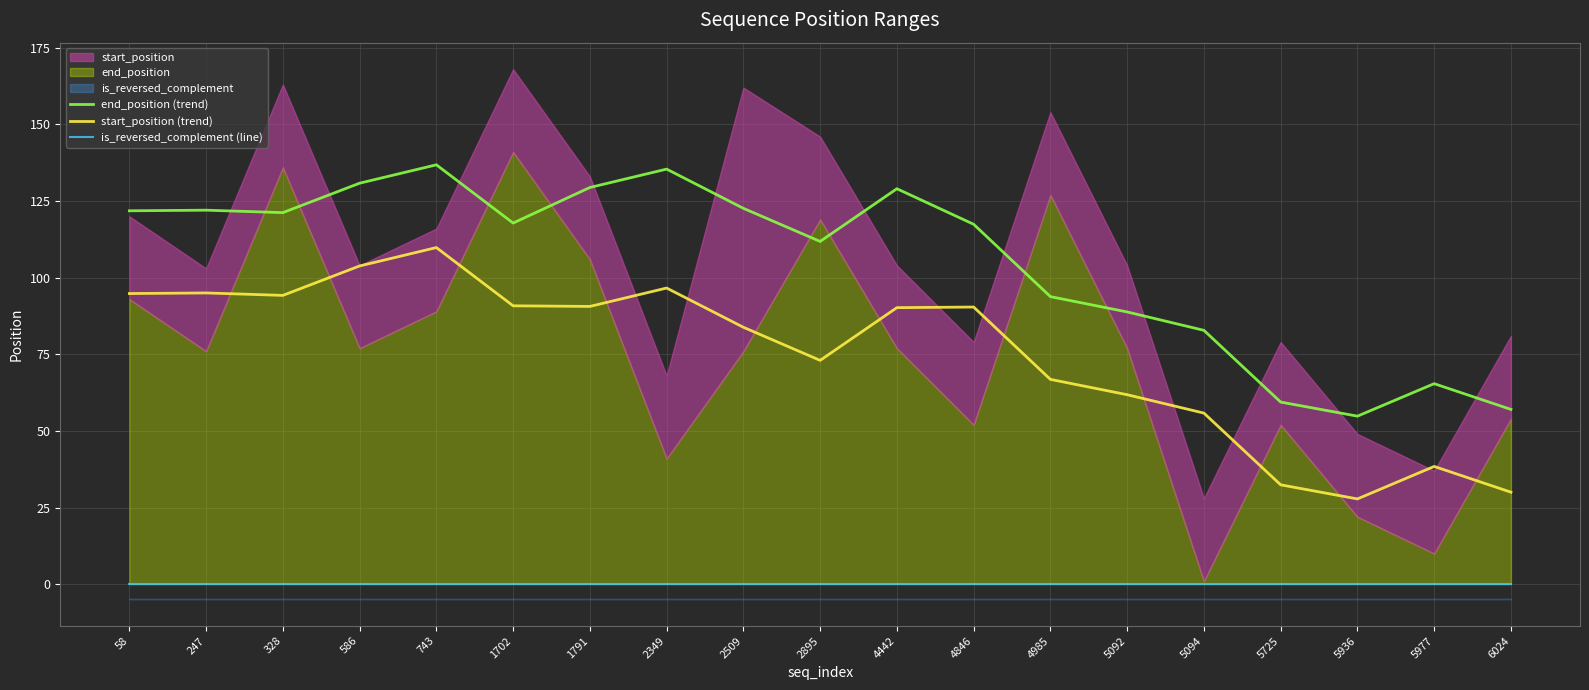

Count the number of data series in this chart.

3